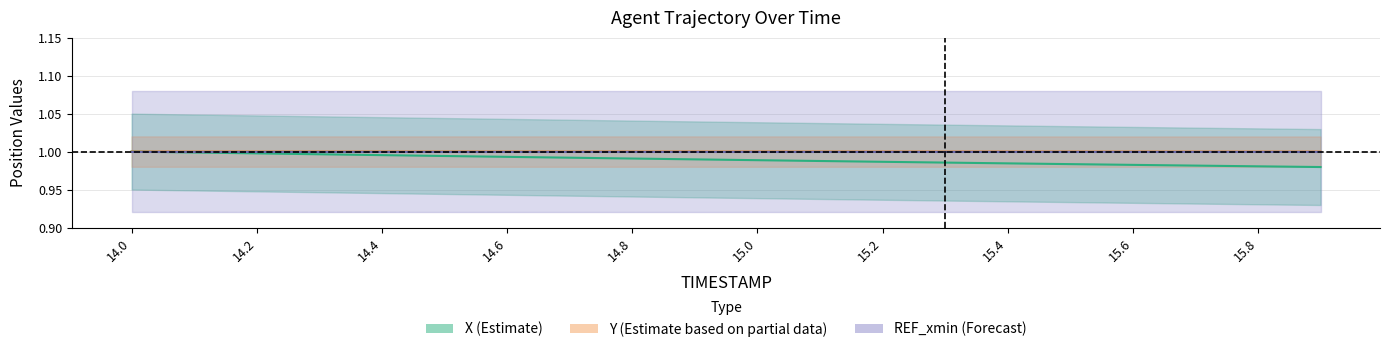

True or false: REF_xmin and Y intersect in this chart.

False